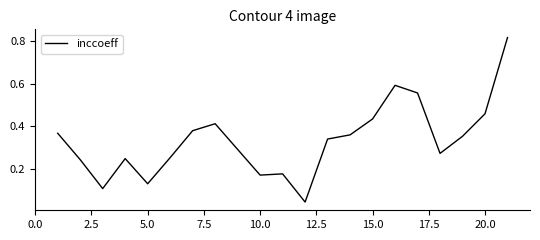

Between 5.0 and 15.0, which is larger?

15.0